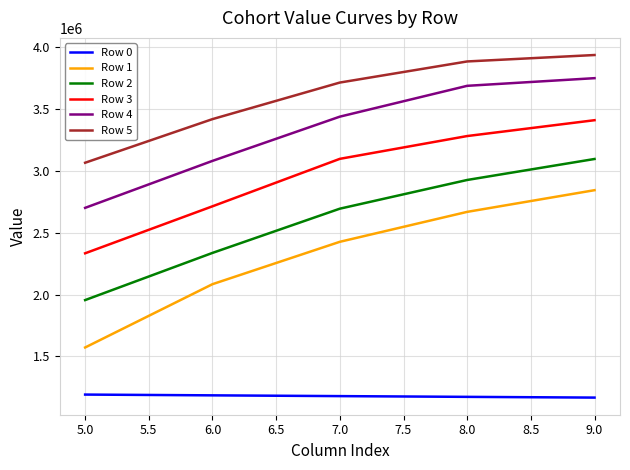

Between 5.0 and 6.0, which series saw the biggest shift?

Row 1